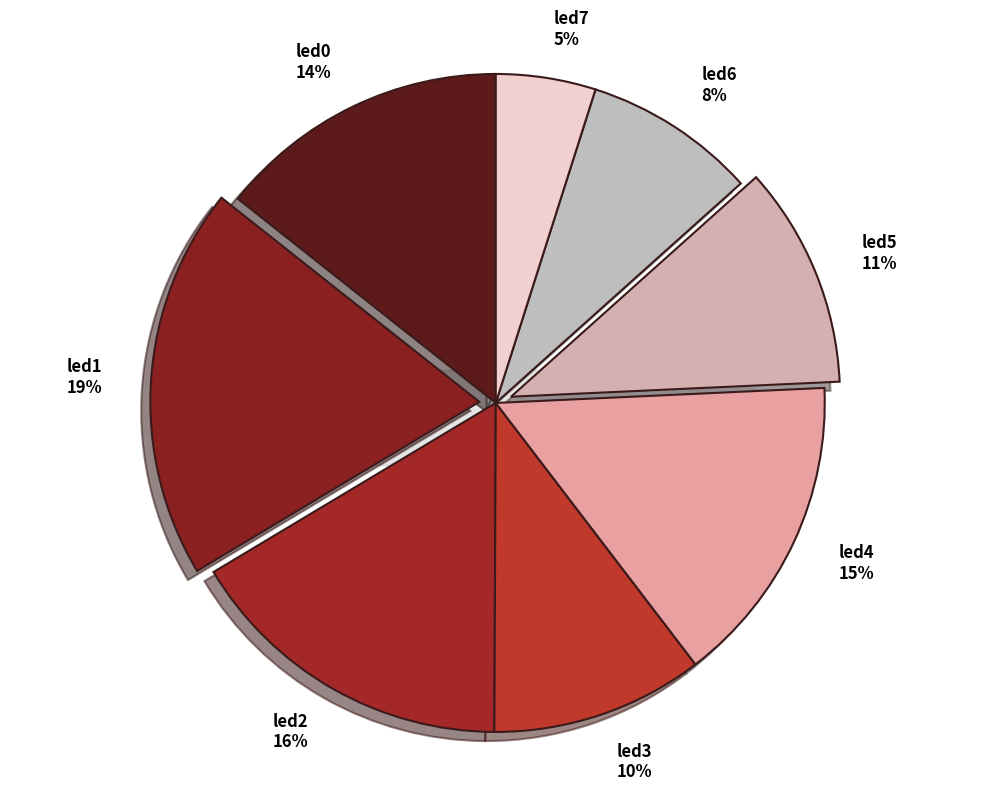

To the nearest percent, what is the difference between the largest and smallest slice percentages?

14%